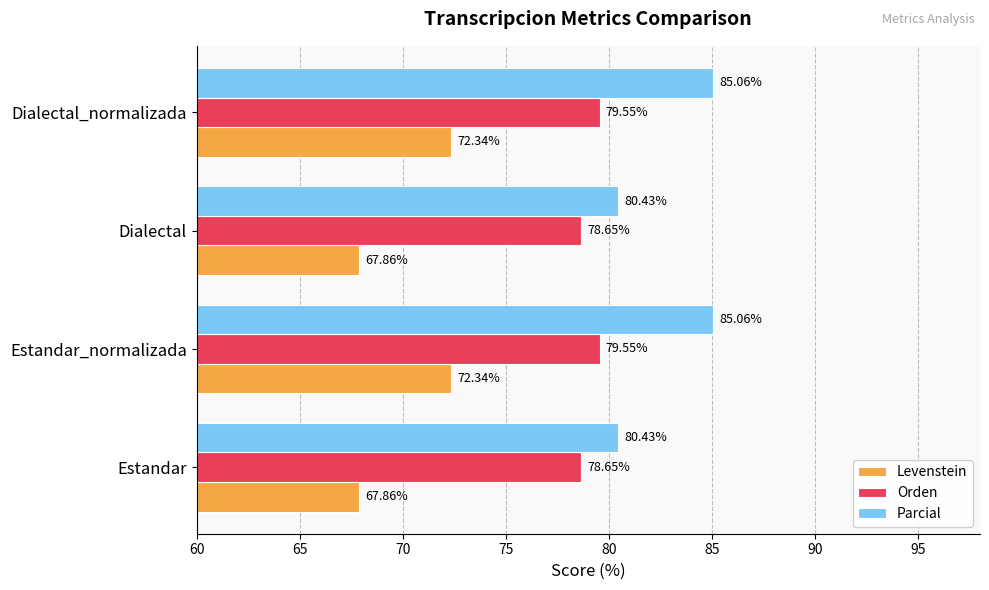

How many data points in Levenstein are above 72?

2